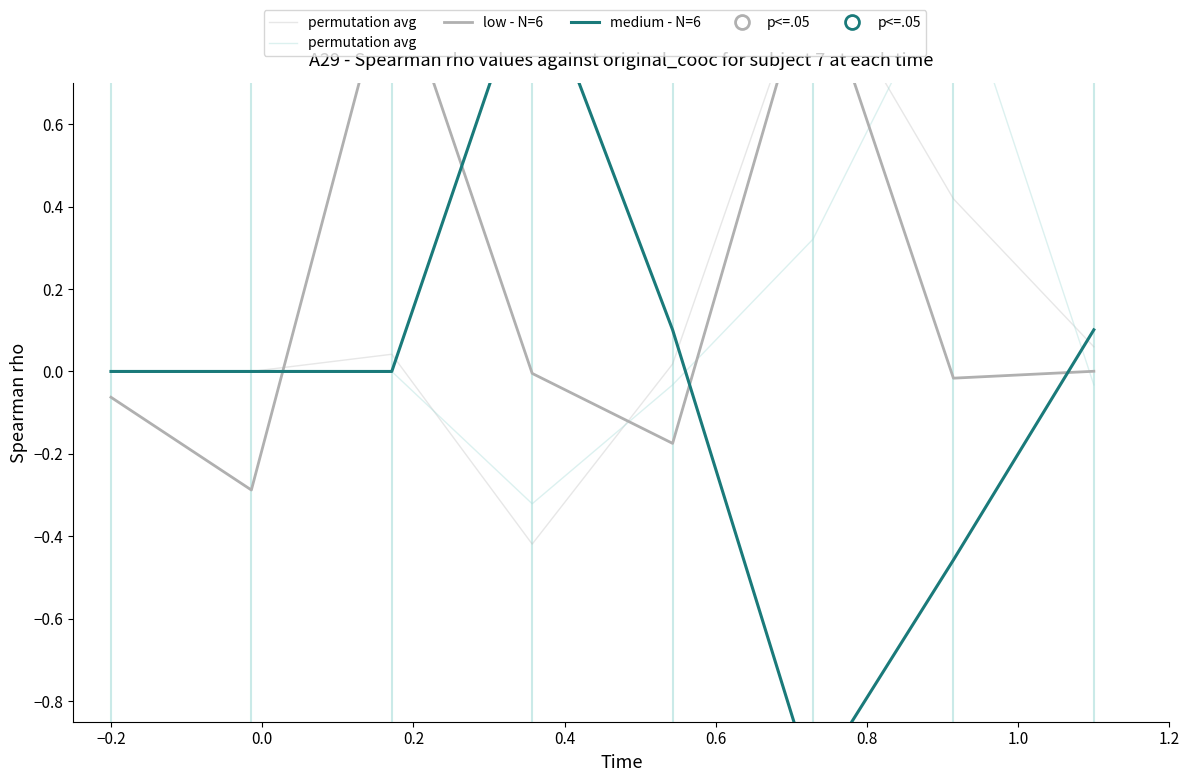

Reading left to right, list all the values displayed in this chart.

permutation avg: 0.0	0.0	0.0	-0.3	-0.0	0.3	1.0	-0.0
low - N=6: -0.1	-0.3	1.0	-0.0	-0.2	1.0	-0.0	0.0
medium - N=6: 0.0	0.0	0.0	1.0	0.1	-1.0	-0.5	0.1